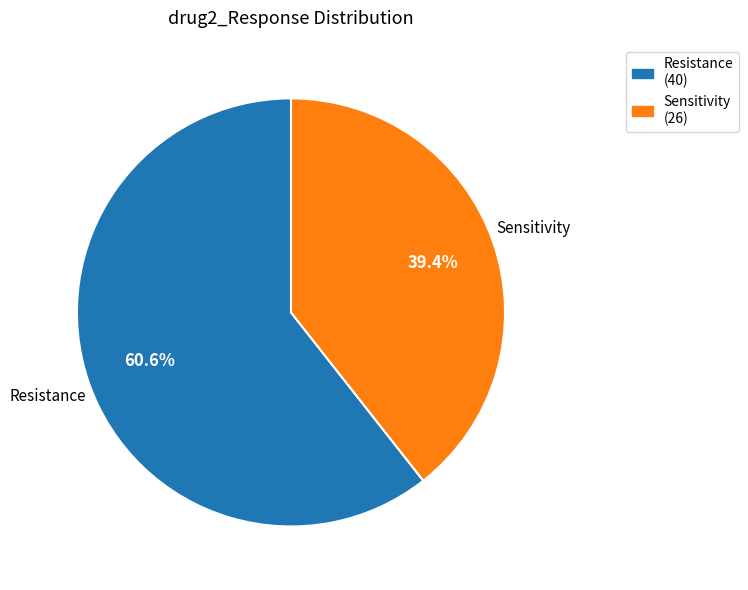

Which category has the biggest portion of the pie?

Resistance